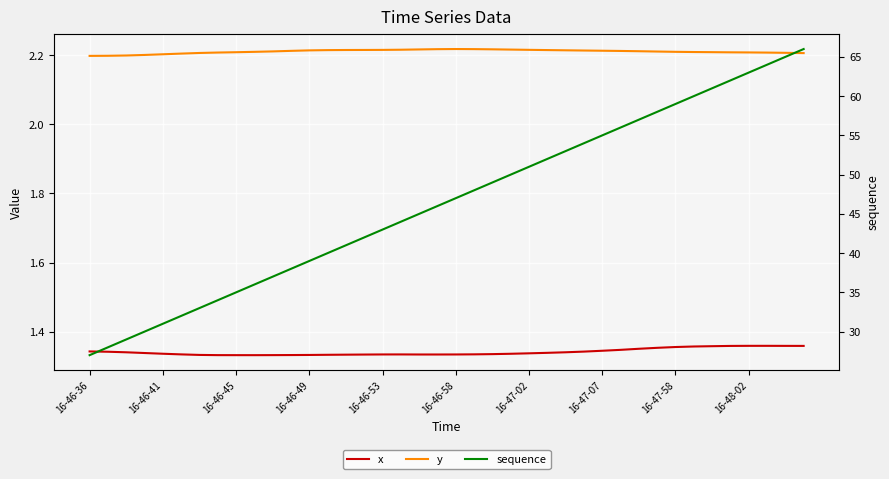

Which series has the largest range (max minus min)?

sequence